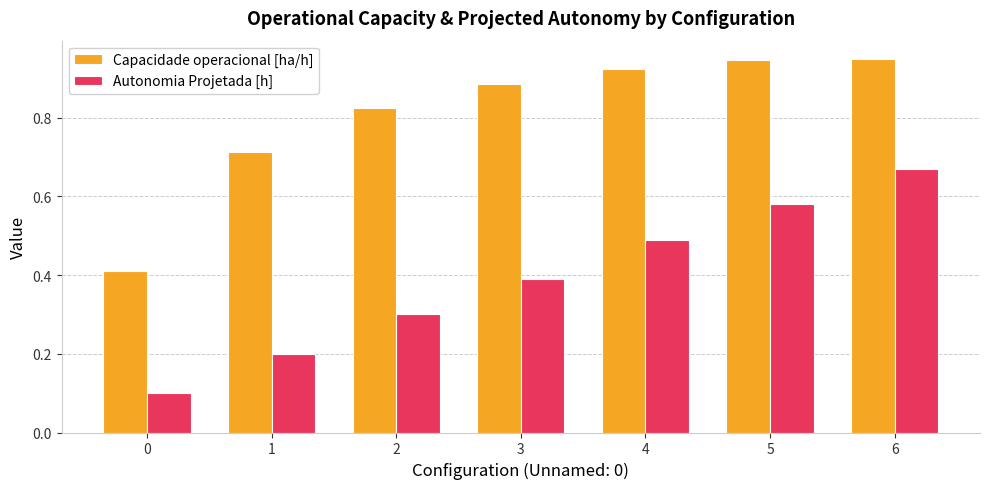

What is the sum of the Capacidade operacional [ha/h] values at 5 and 6?

1.9